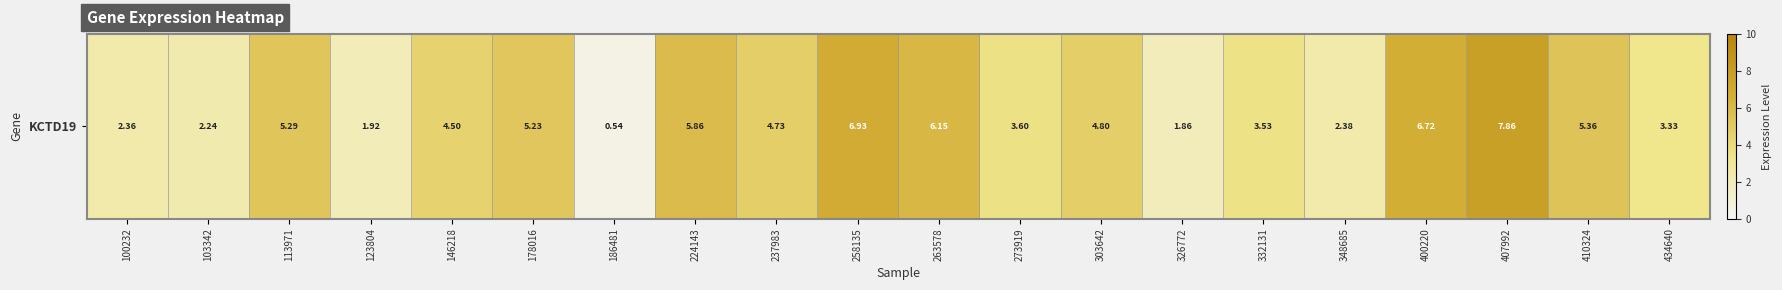

Count the number of data series in this chart.

1